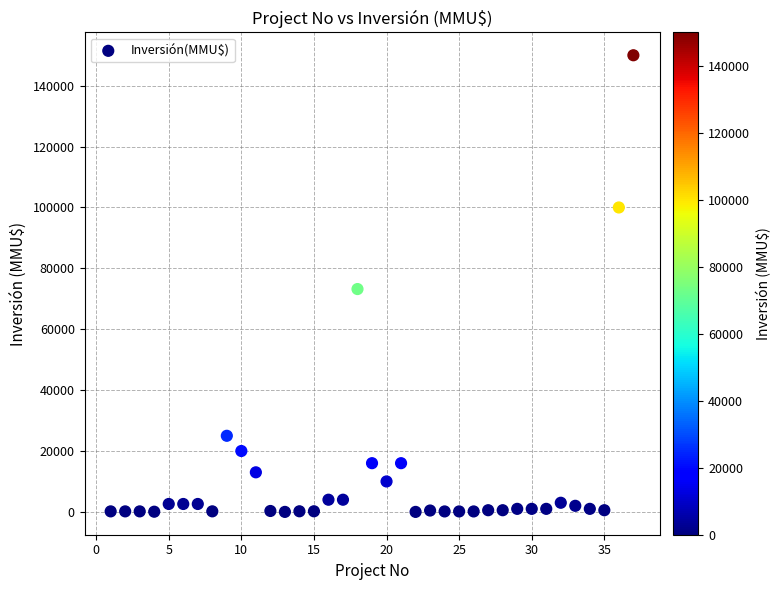

What is the range of Y values (max minus min)?

150000